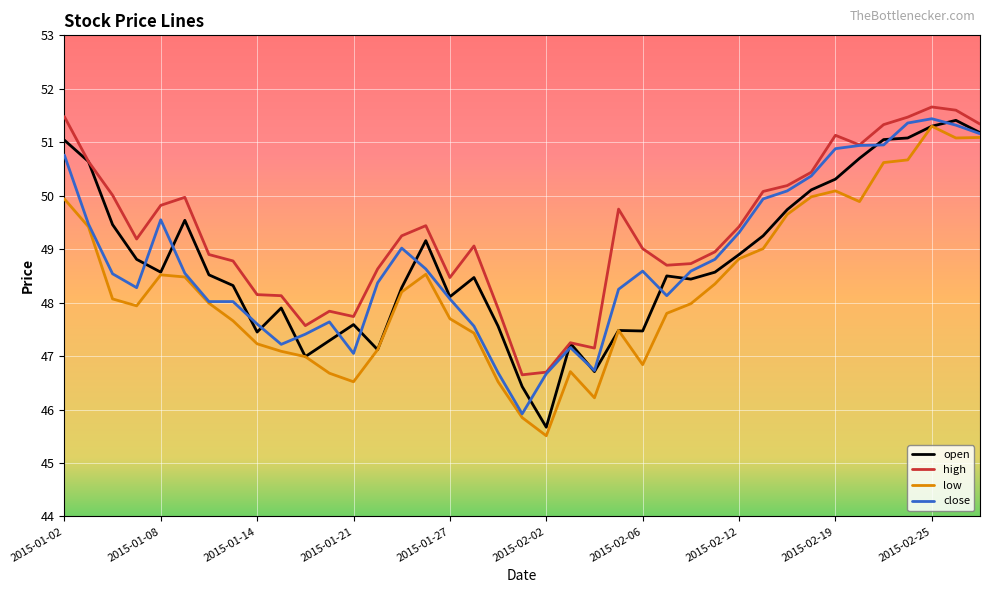

True or false: low and high intersect in this chart.

False